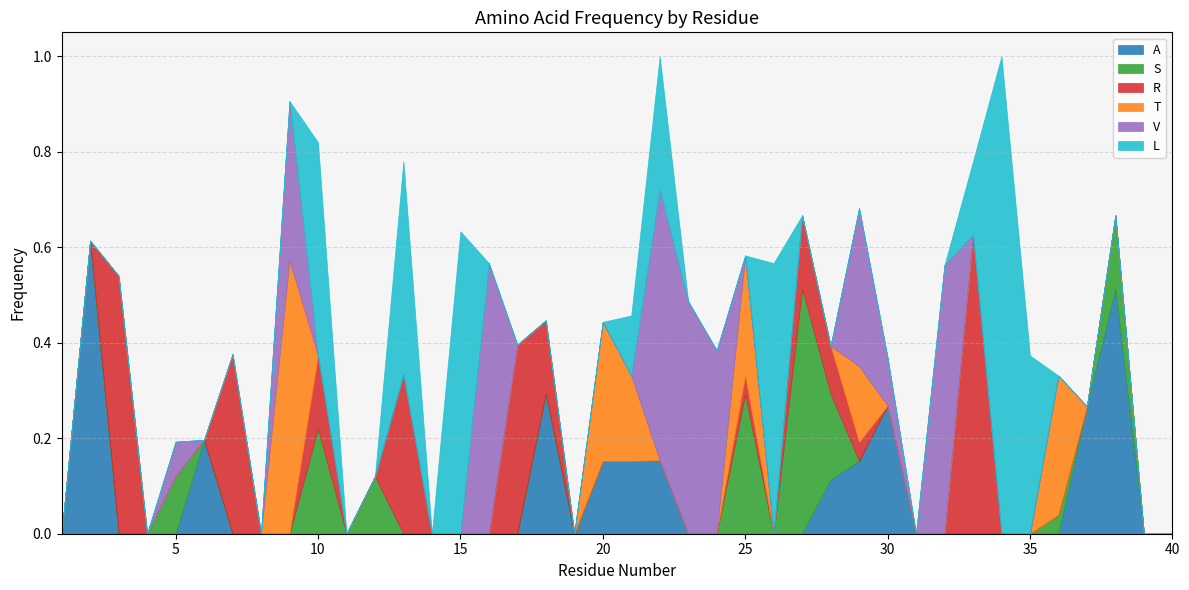

Between 40 and 36, which is larger?

40